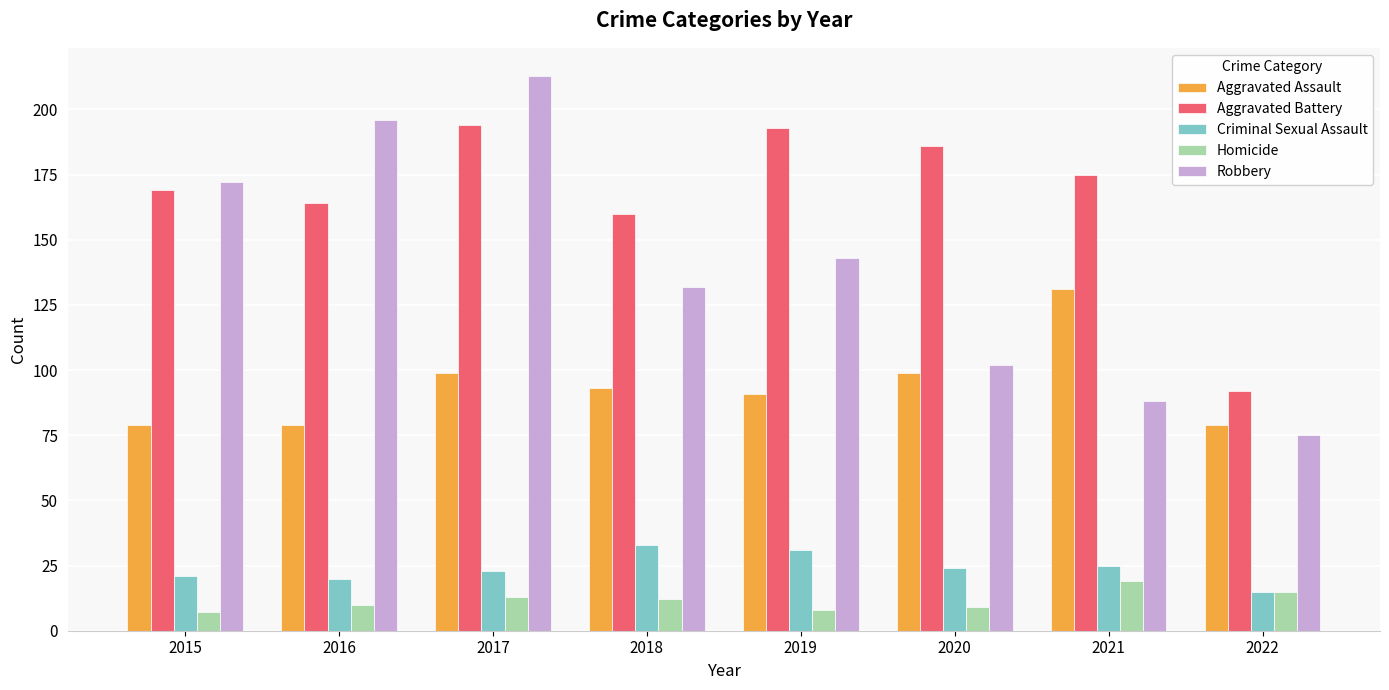

Where is Robbery nearest to the value 144?

2019